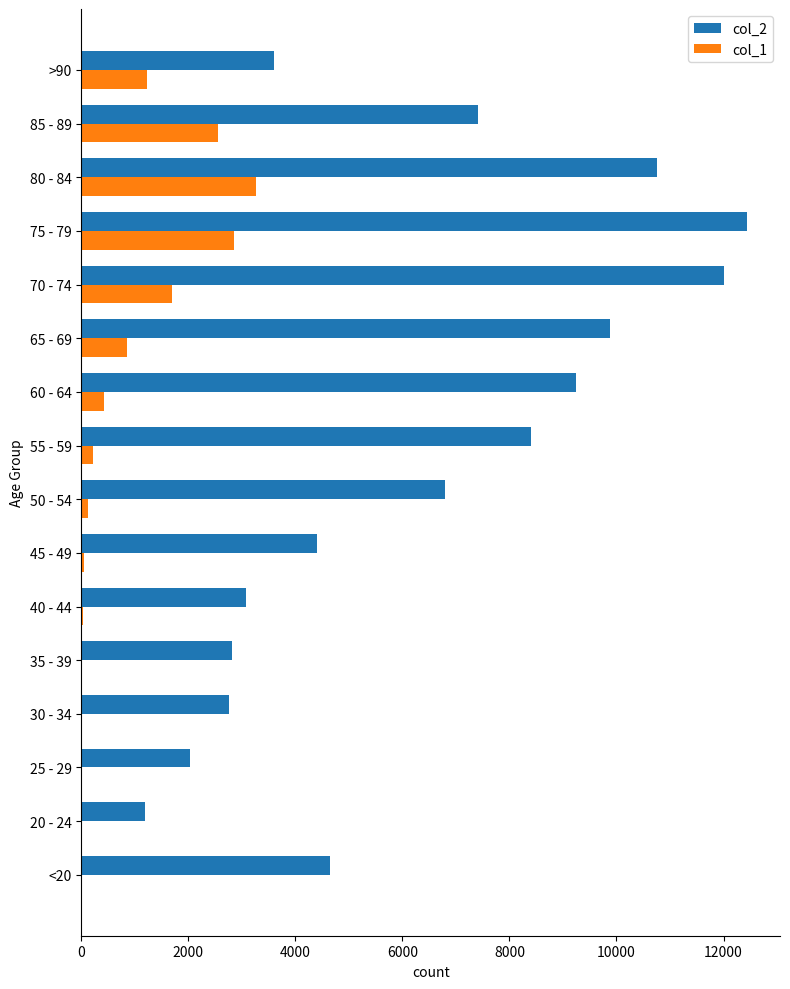

Is the value of col_2 at 55 - 59 greater than the value of col_1 at 85 - 89?

Yes